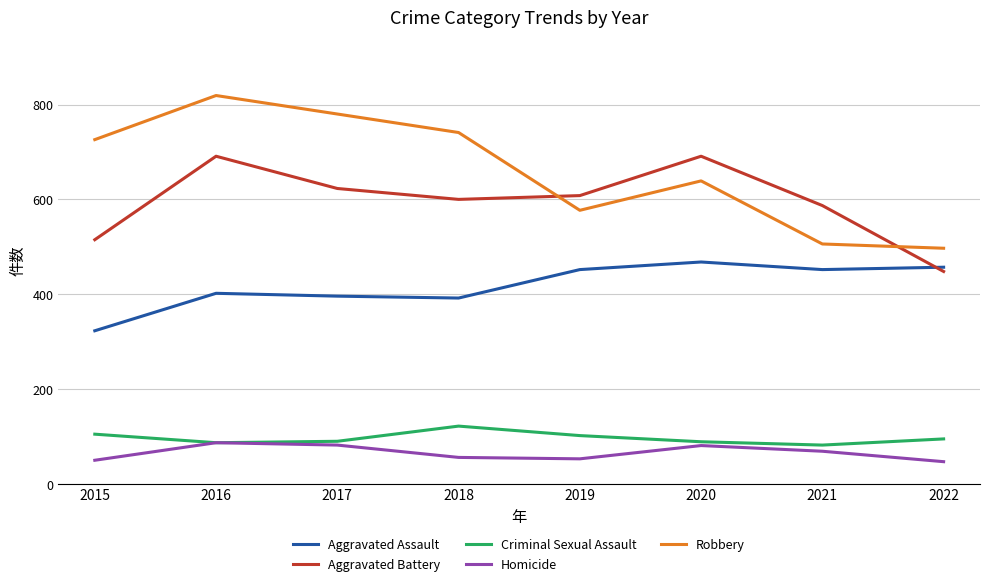

Which category has the highest value across all series?

2016